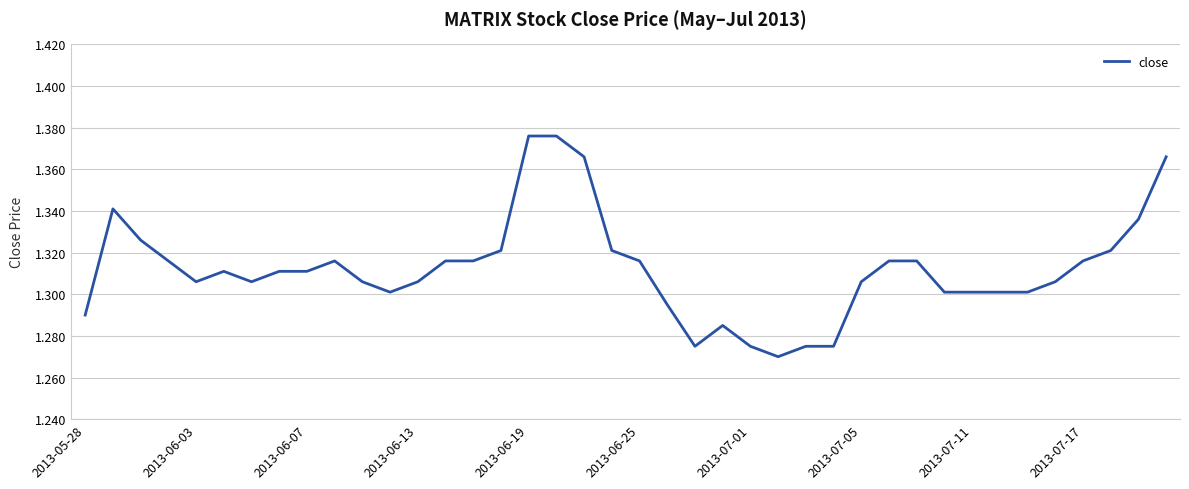

How many points are higher than both their immediate neighbors (excluding endpoints)?

4